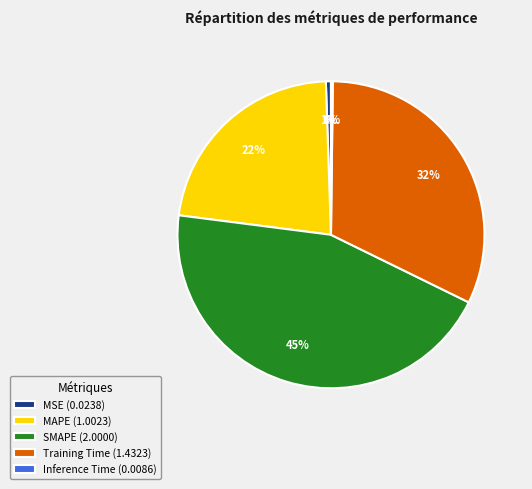

Which has a higher value, MSE or Training Time?

Training Time